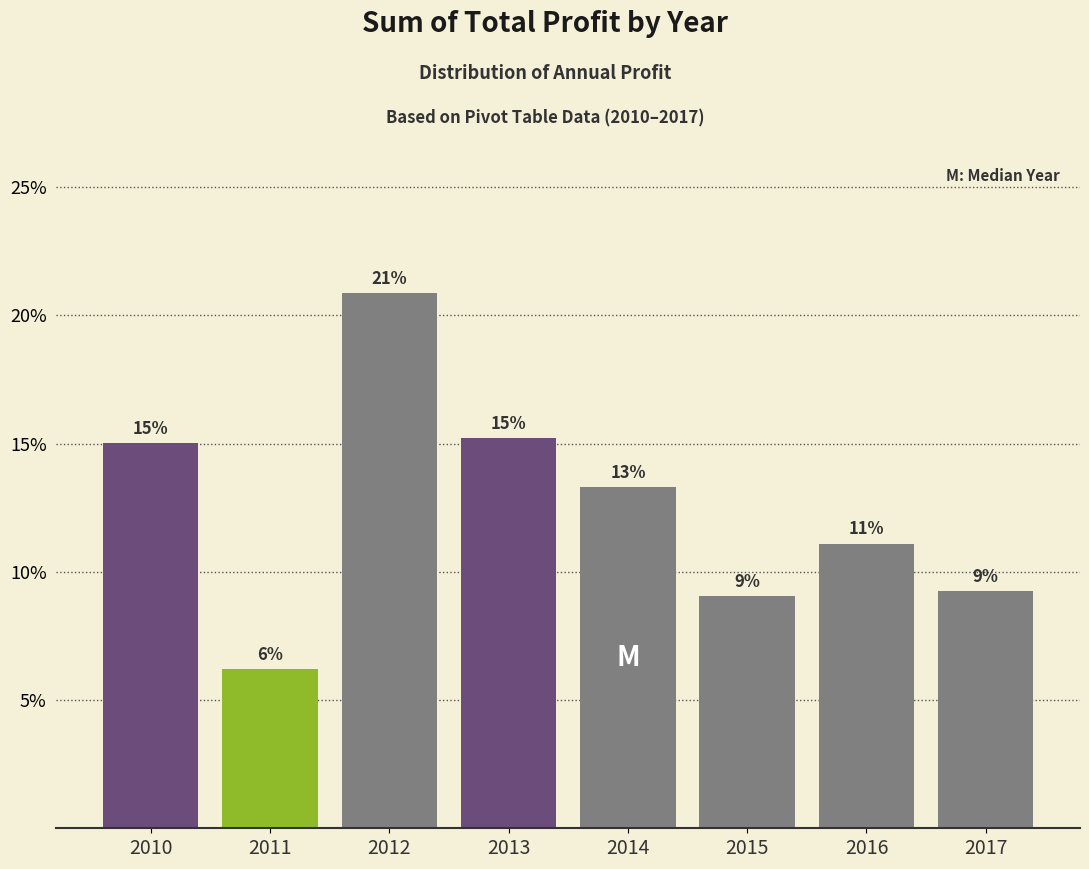

Are the bars horizontal?

No